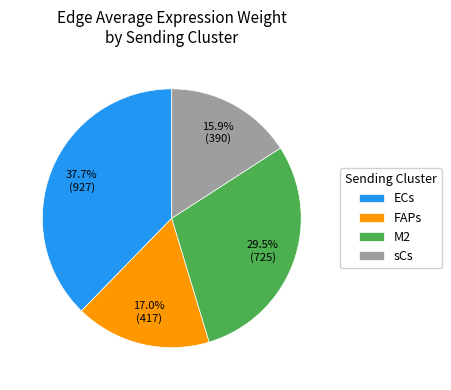

Is there a majority slice in this chart?

No